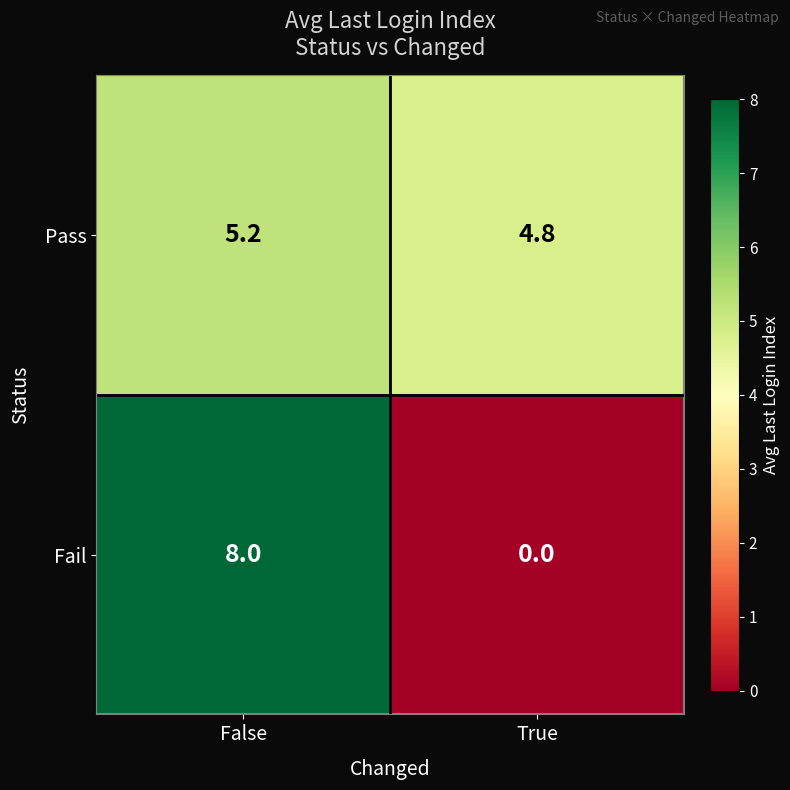

What is the highest value of the Pass series?

5.2